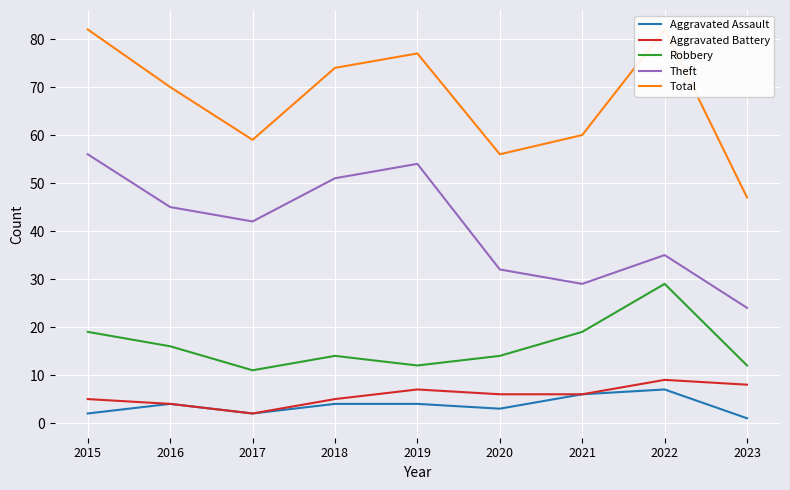

The Aggravated Assault series shows 2 at 2016. True or false?

False